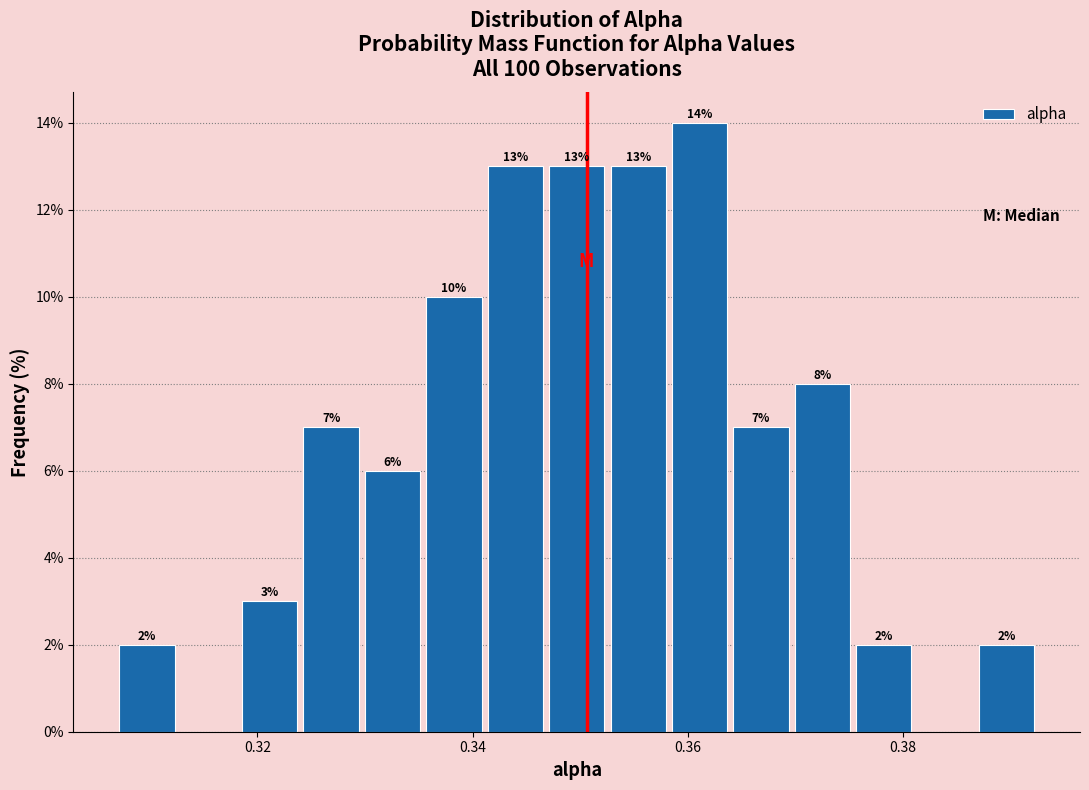

Read against the x-axis, roughly where is the centre of the tallest bar?

0.362